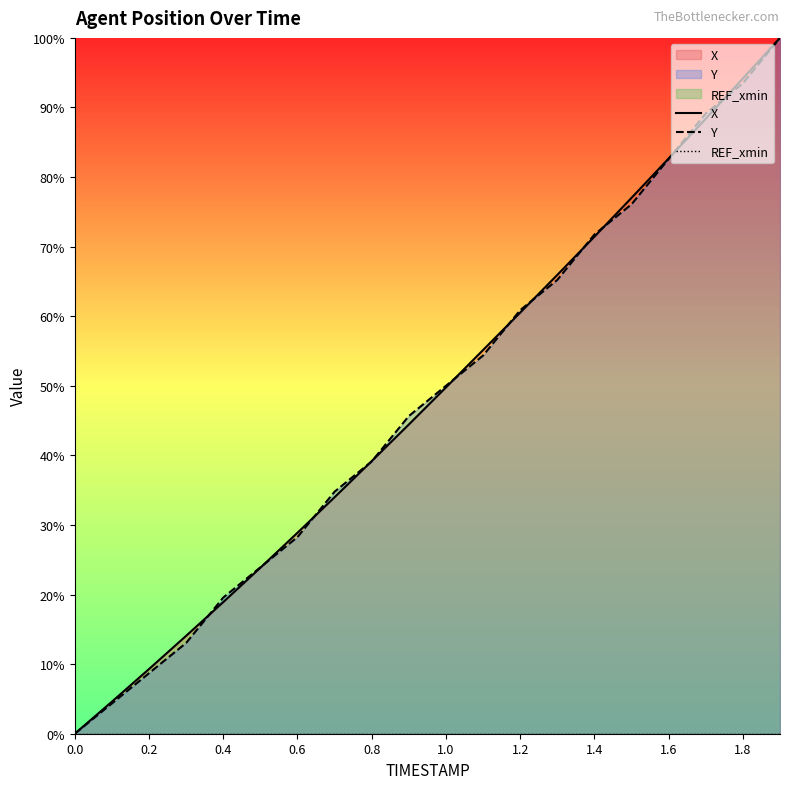

True or false: REF_xmin and Y cross at least once.

False